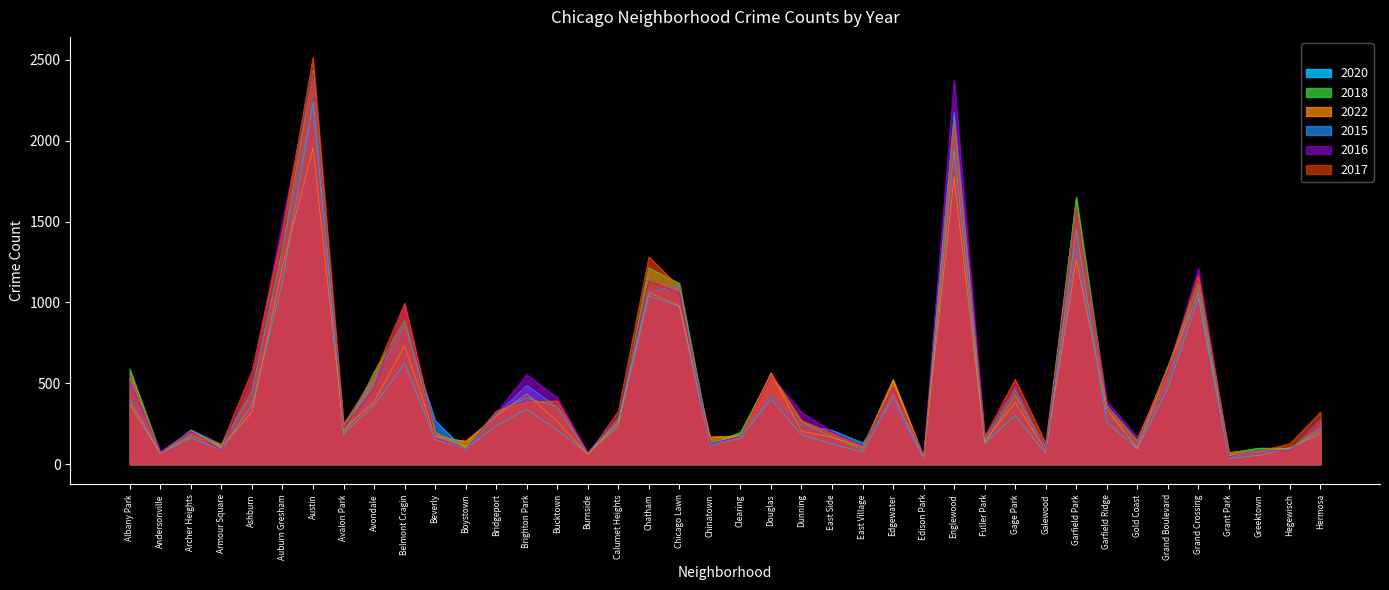

At which label does 2016 reach its minimum?

Grant Park